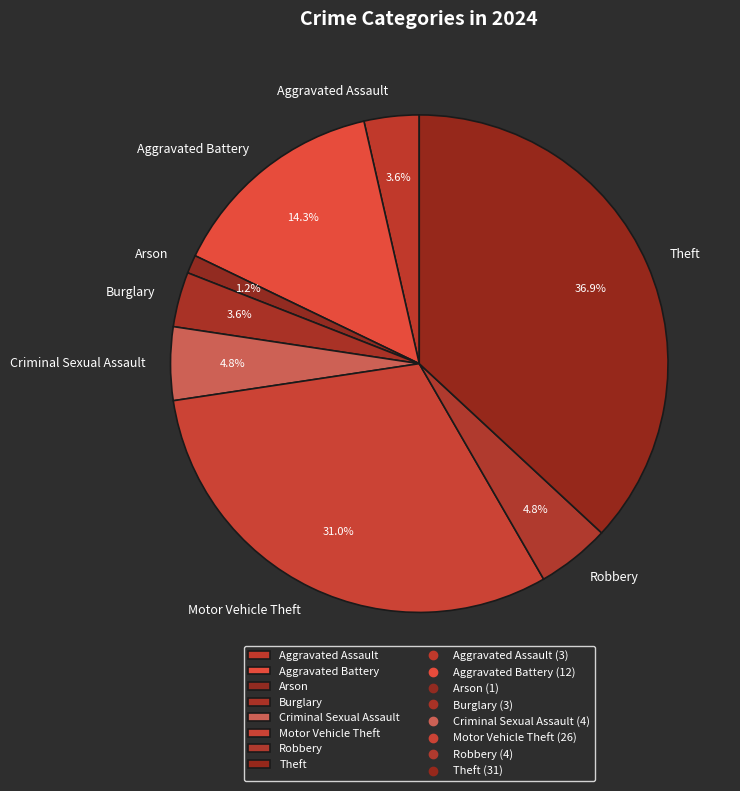

How many segments does this pie chart have?

8